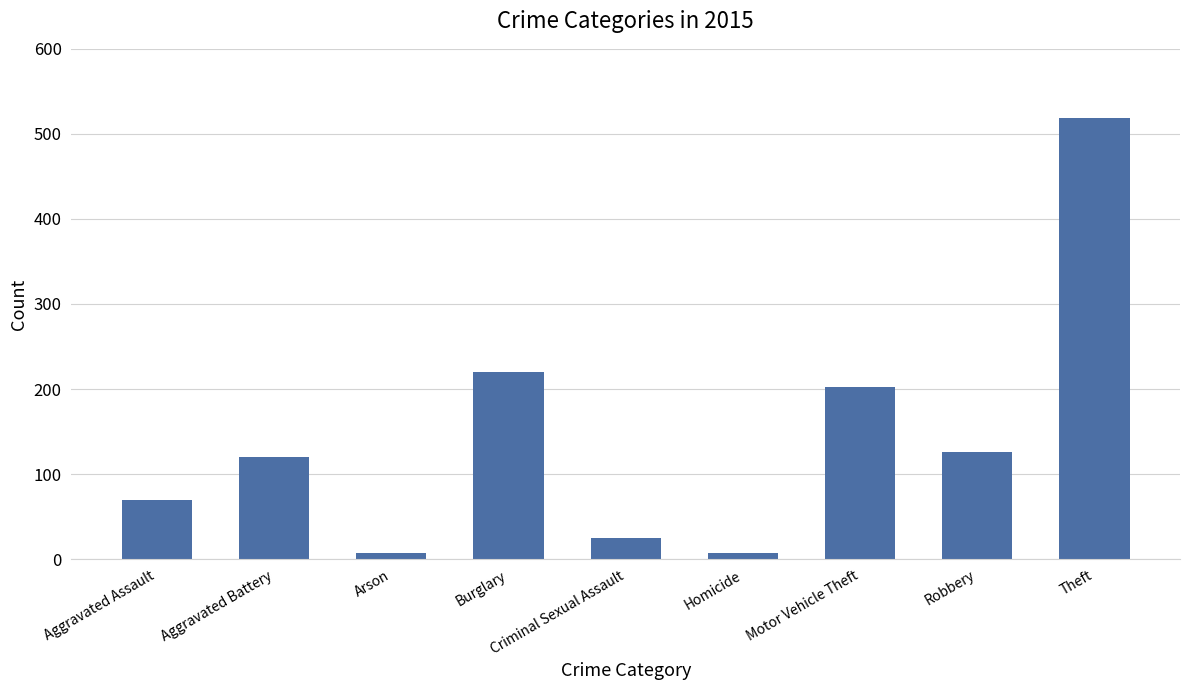

What is the greatest value displayed?

519